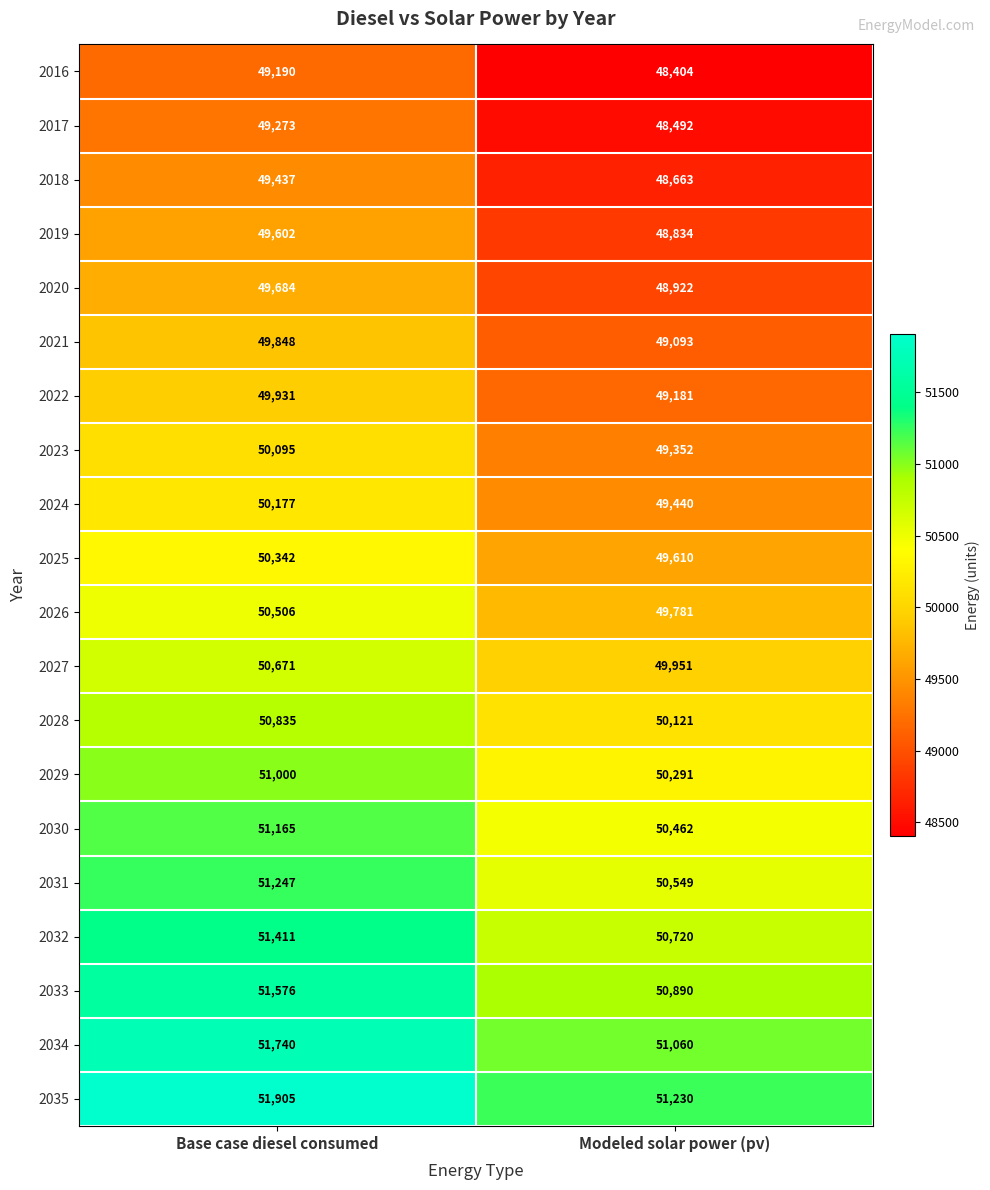

What is the average value of the 2018 series?

49050